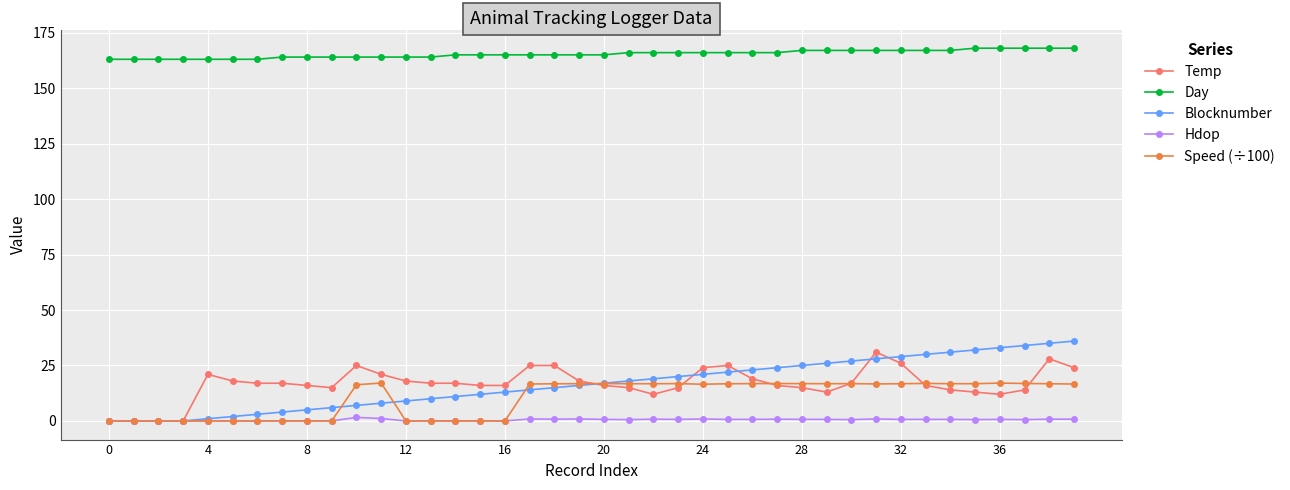

How many lines are shown in the chart?

5